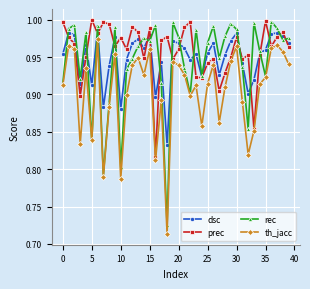

Which series has the widest spread of values?

rec